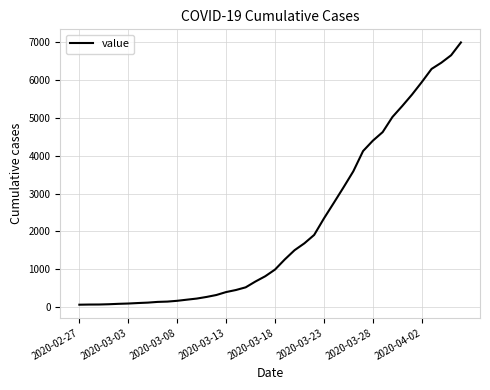

What is the difference between the maximum and minimum values?

6931